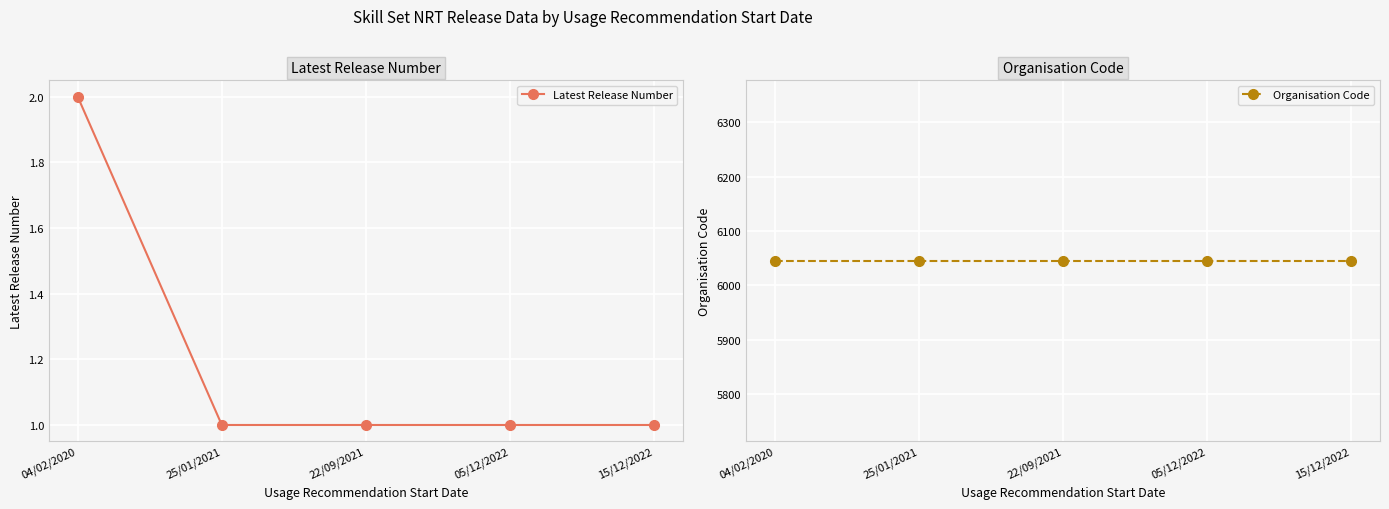

What is the value of the Latest Release Number point at the 5th from the left?

1